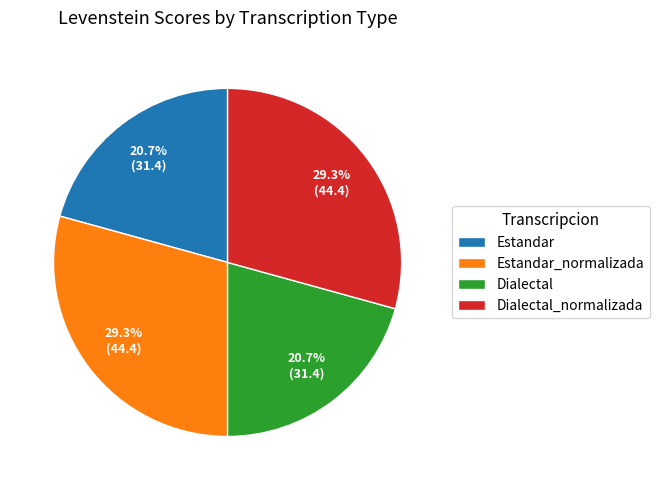

Does Estandar_normalizada account for over 50% of the chart?

No